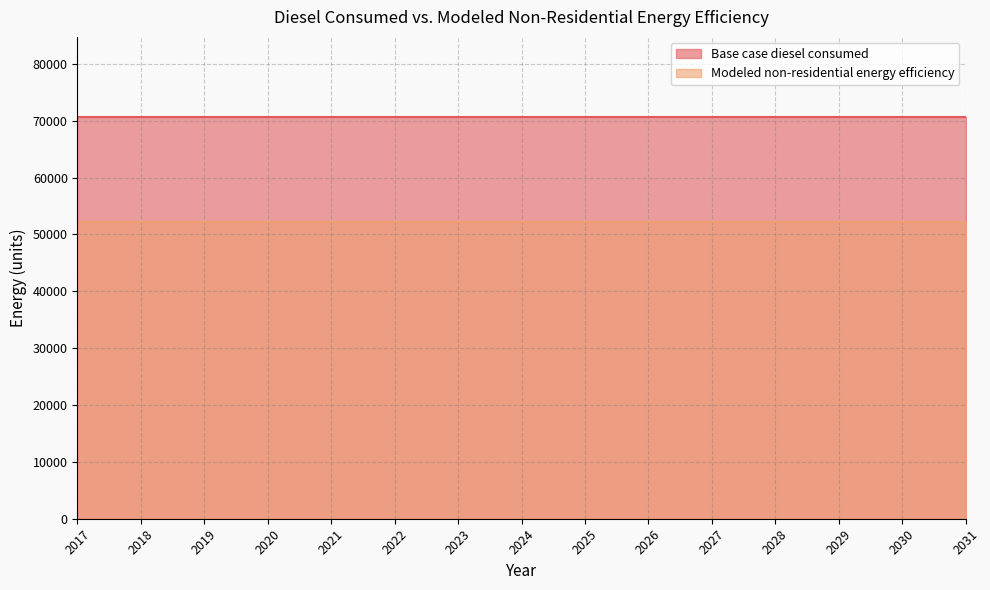

Reading left to right, extract all data points from this chart.

Base case diesel consumed: 70625.0	70625.0	70625.0	70625.0	70625.0	70625.0	70625.0	70625.0	70625.0	70625.0	70625.0	70625.0	70625.0	70625.0	70625.0
Modeled non-residential energy efficiency: 52262.5	52262.5	52262.5	52262.5	52262.5	52262.5	52262.5	52262.5	52262.5	52262.5	52262.5	52262.5	52262.5	52262.5	52262.5